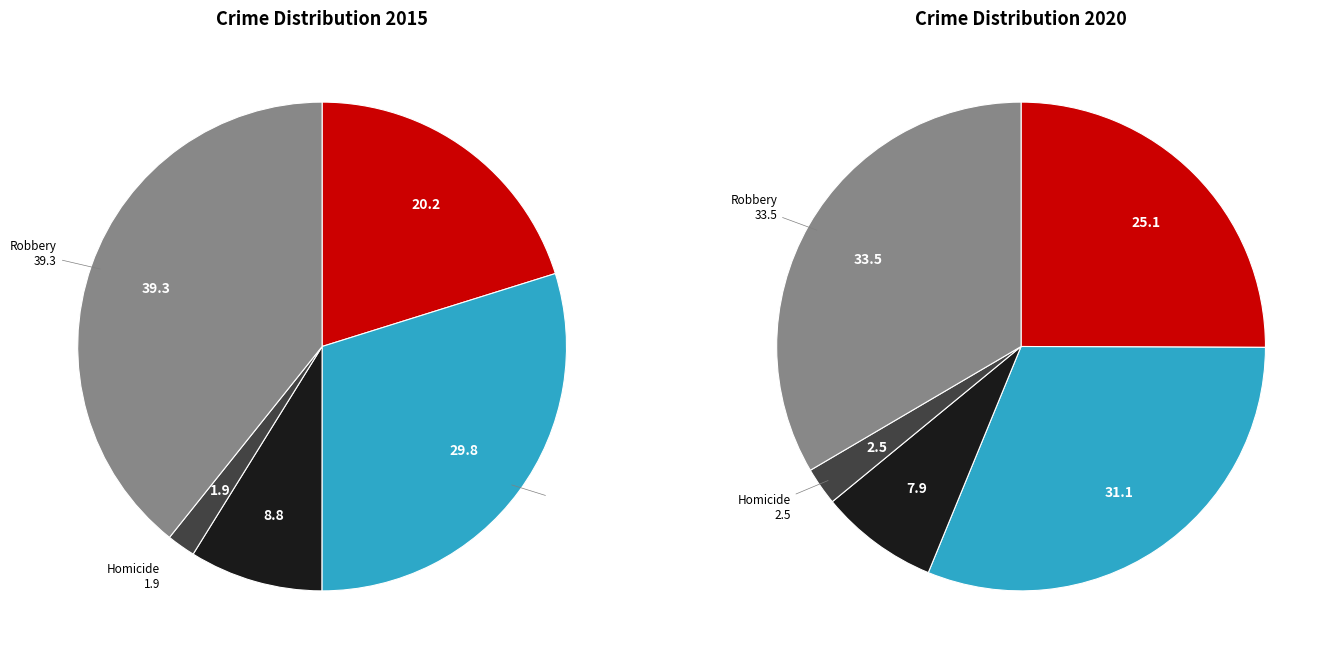

To the nearest percent, what is the combined percentage of Aggravated Assault and Robbery?

59%